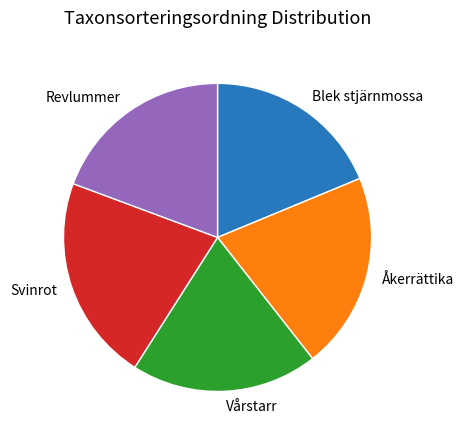

Does Åkerrättika represent more than half of the total?

No